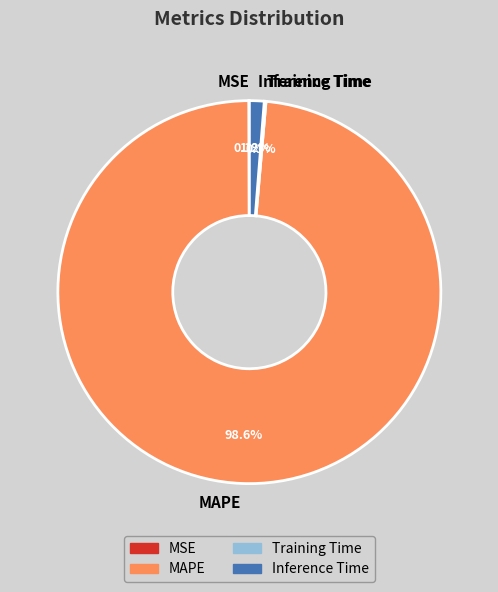

Which slice is the largest?

MAPE